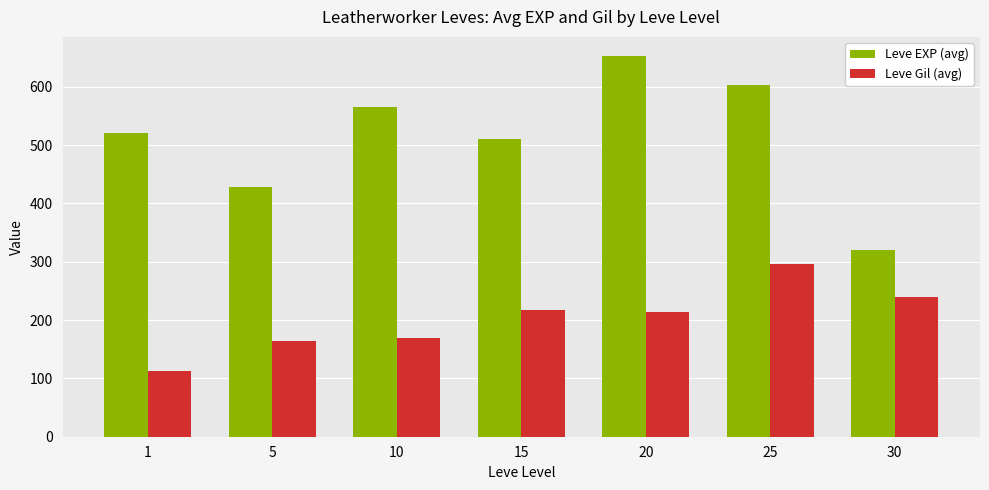

What is the greatest value displayed?

653